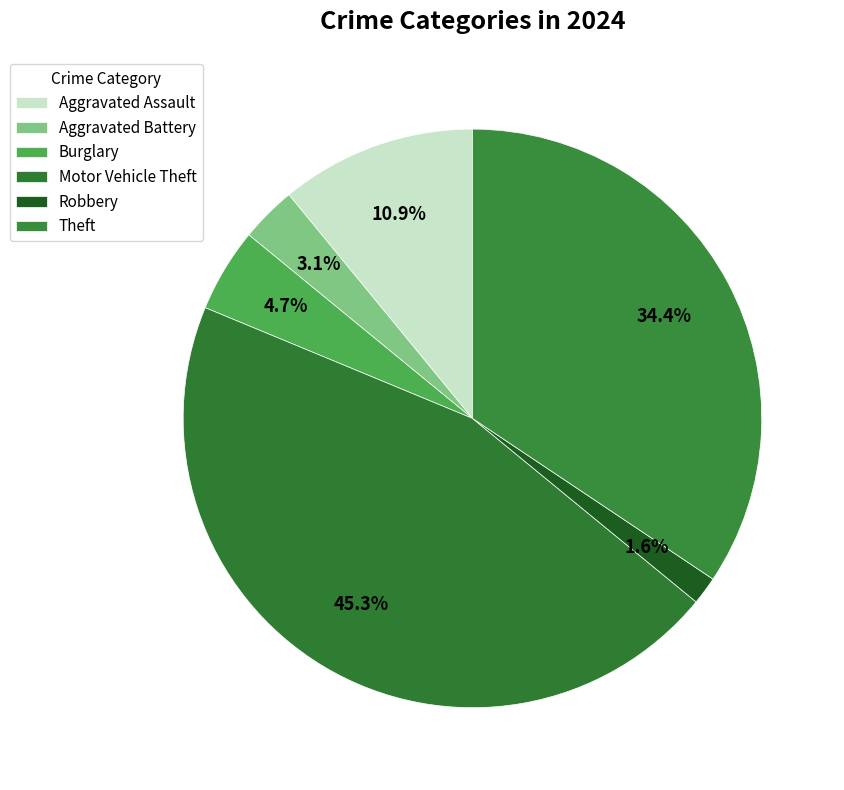

Approximately how many times larger is the value at Burglary compared to Motor Vehicle Theft?

0.1